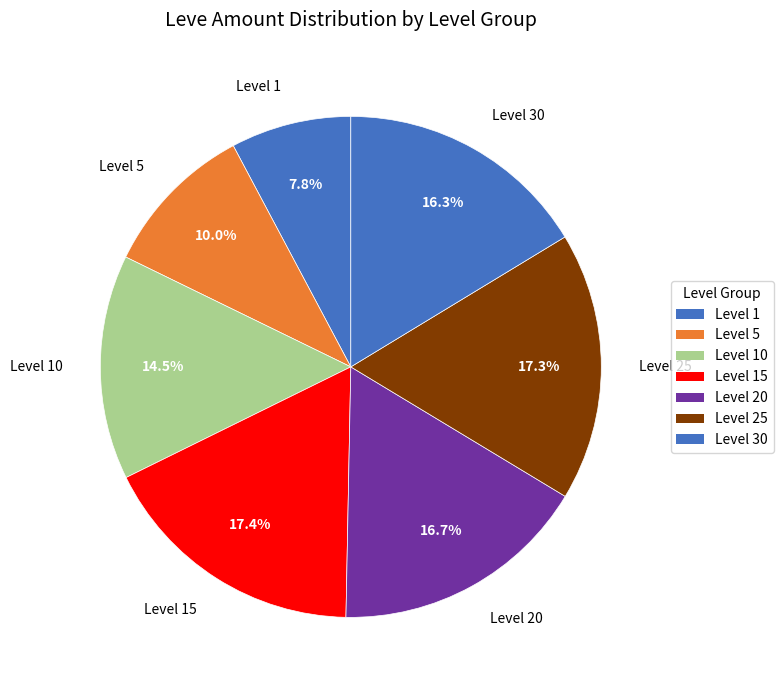

Is there any slice that represents more than half of the pie?

No